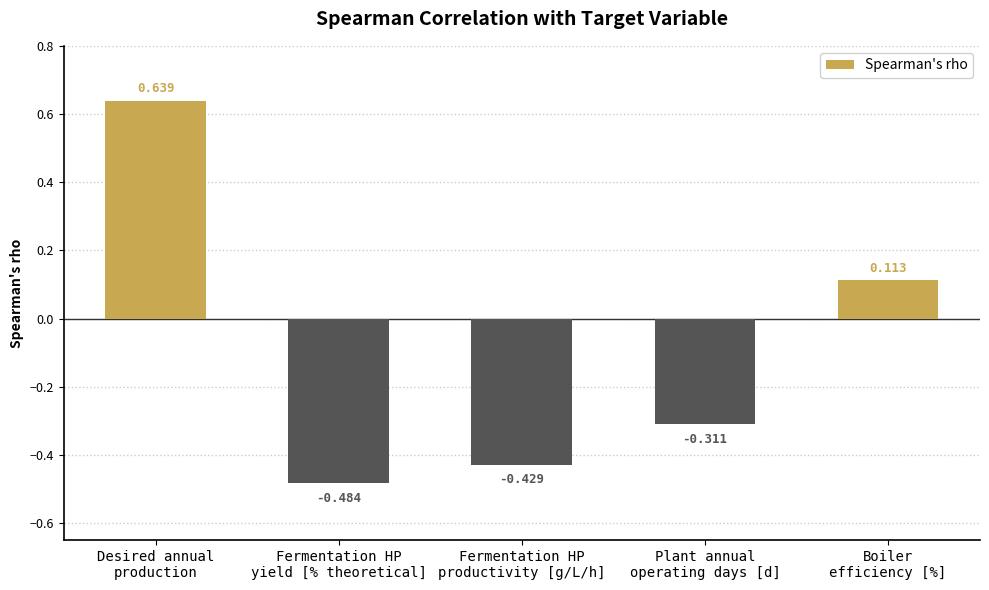

Where is the data nearest to the value 0?

Boiler
efficiency [%]